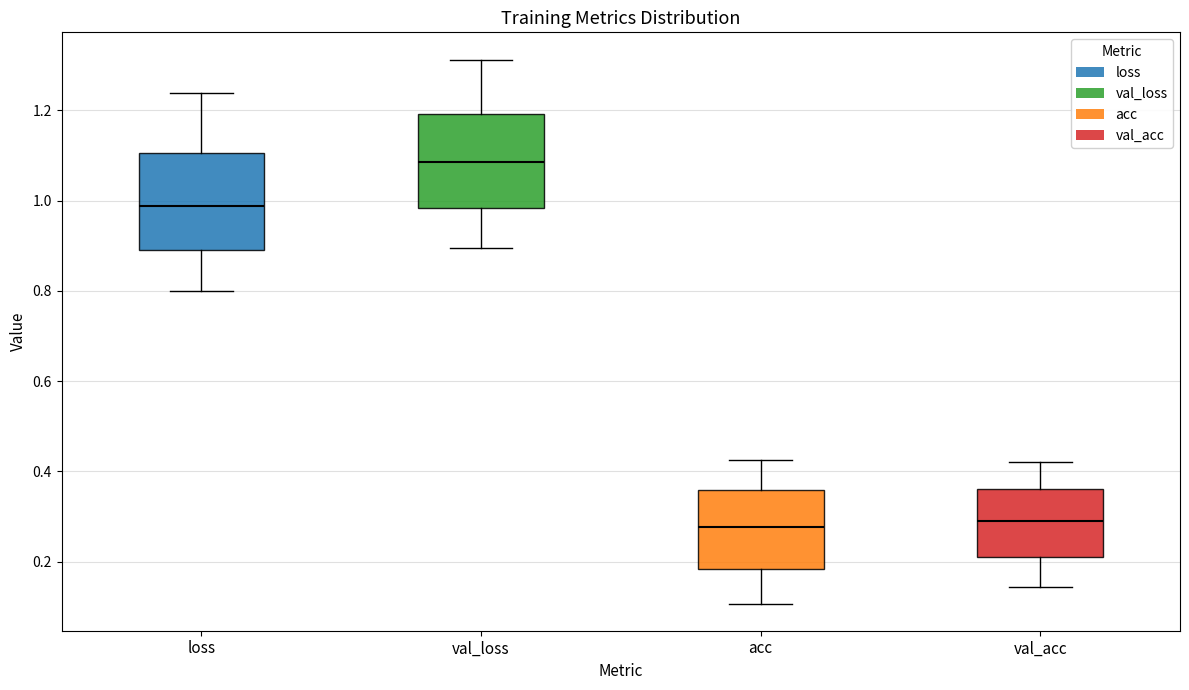

Which box's median line is the highest?

val_loss